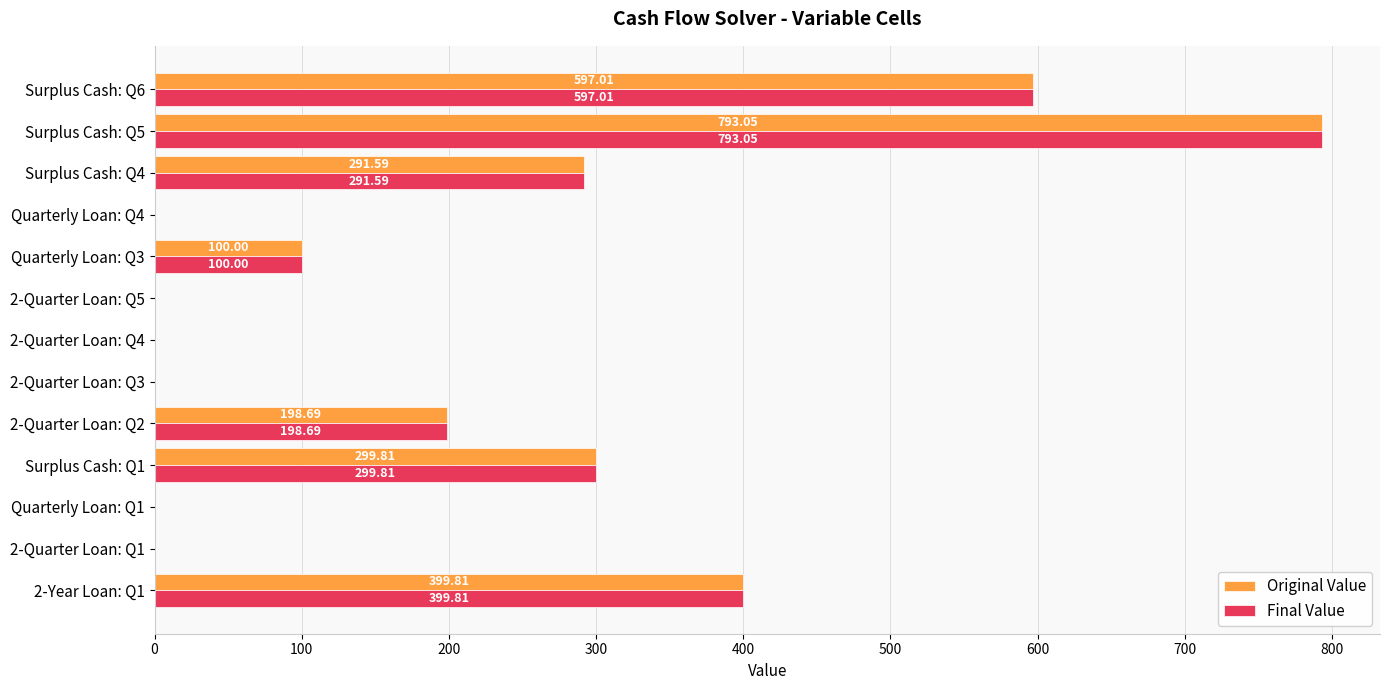

What is the sum of all Final Value values?

2680.0